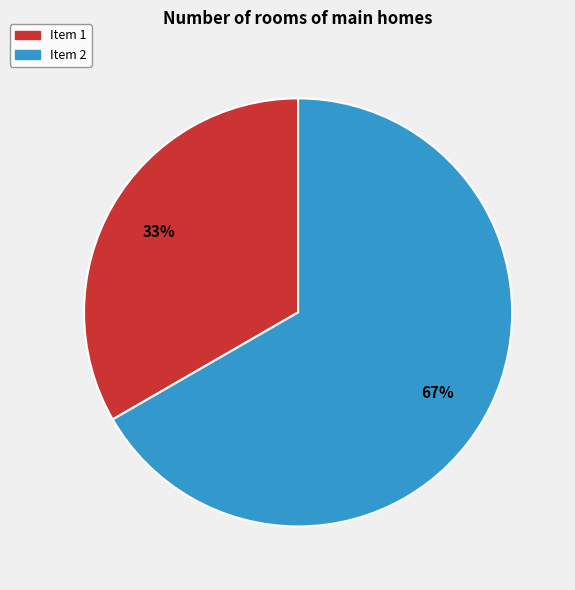

To the nearest percent, what is the average slice percentage?

50%